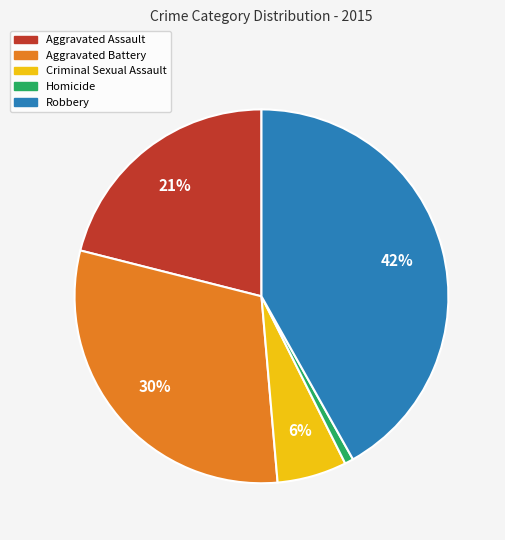

Rank the categories by value from lowest to highest.

Homicide, Criminal Sexual Assault, Aggravated Assault, Aggravated Battery, Robbery